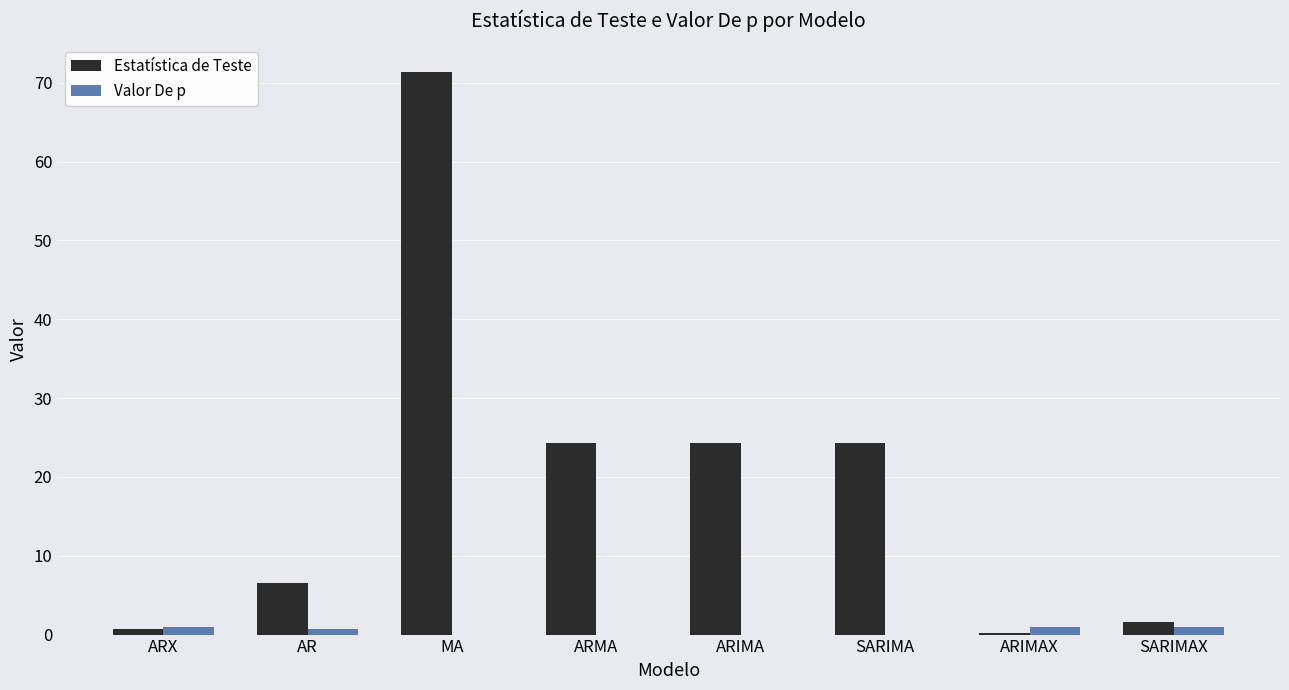

What is the sum of all Estatística de Teste values?

153.6